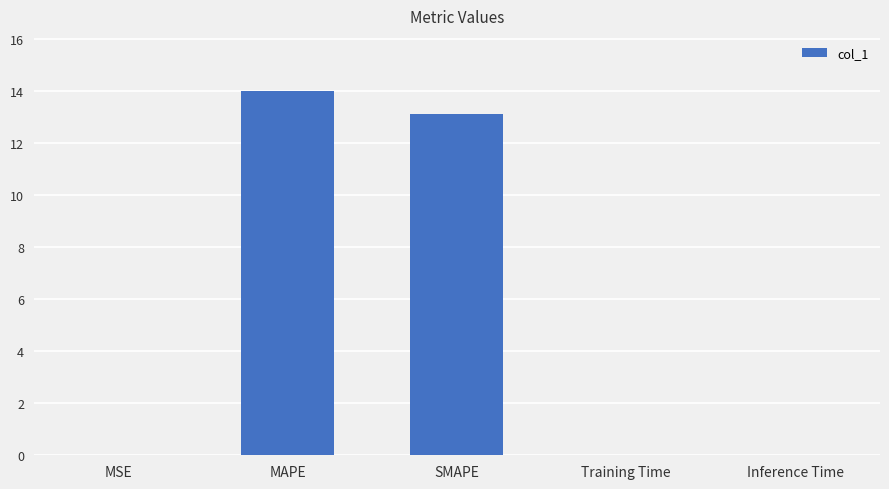

What is the change in value from MSE to SMAPE?

+13.1